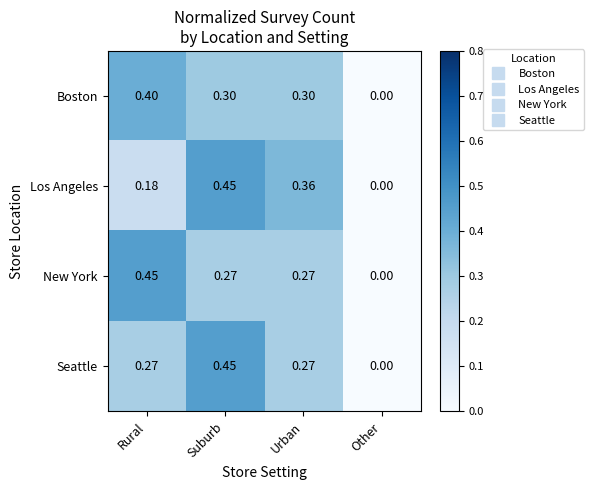

Which category has the lowest value in the Seattle series?

Other